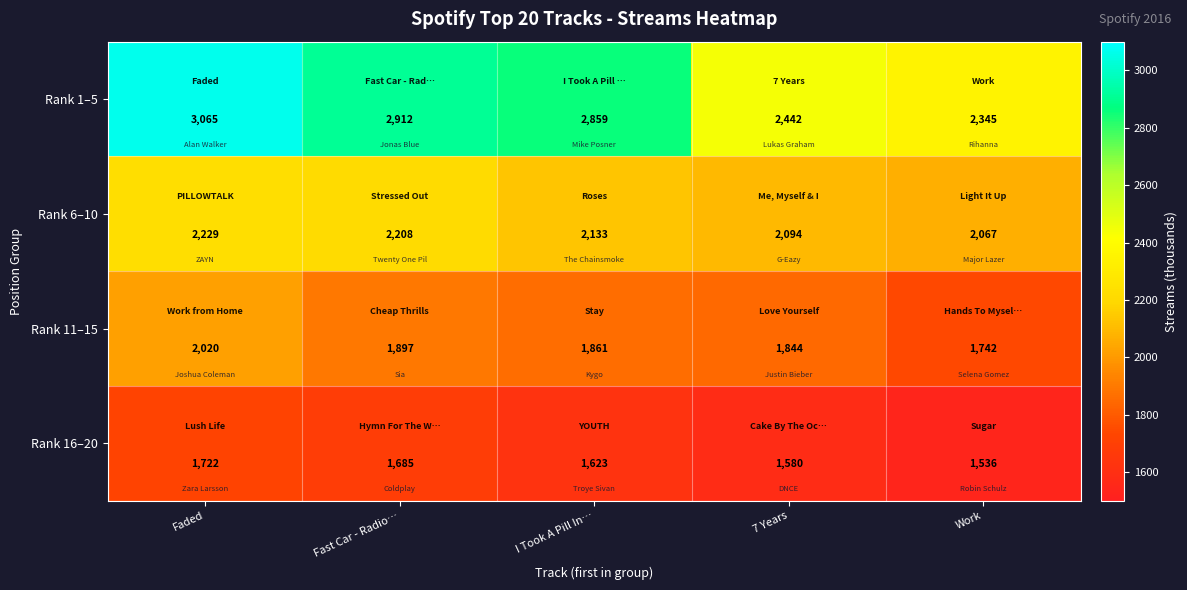

The value of Rank 11–15 at I Took A Pill In… is 605. True or false?

False